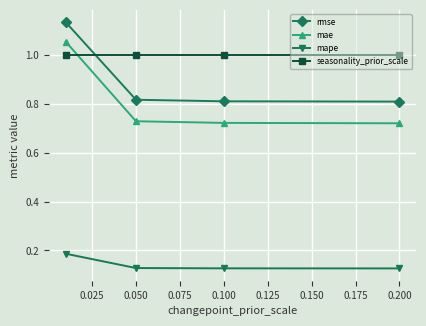

Rank the series by their maximum value, from highest to lowest.

rmse, mae, seasonality_prior_scale, mape